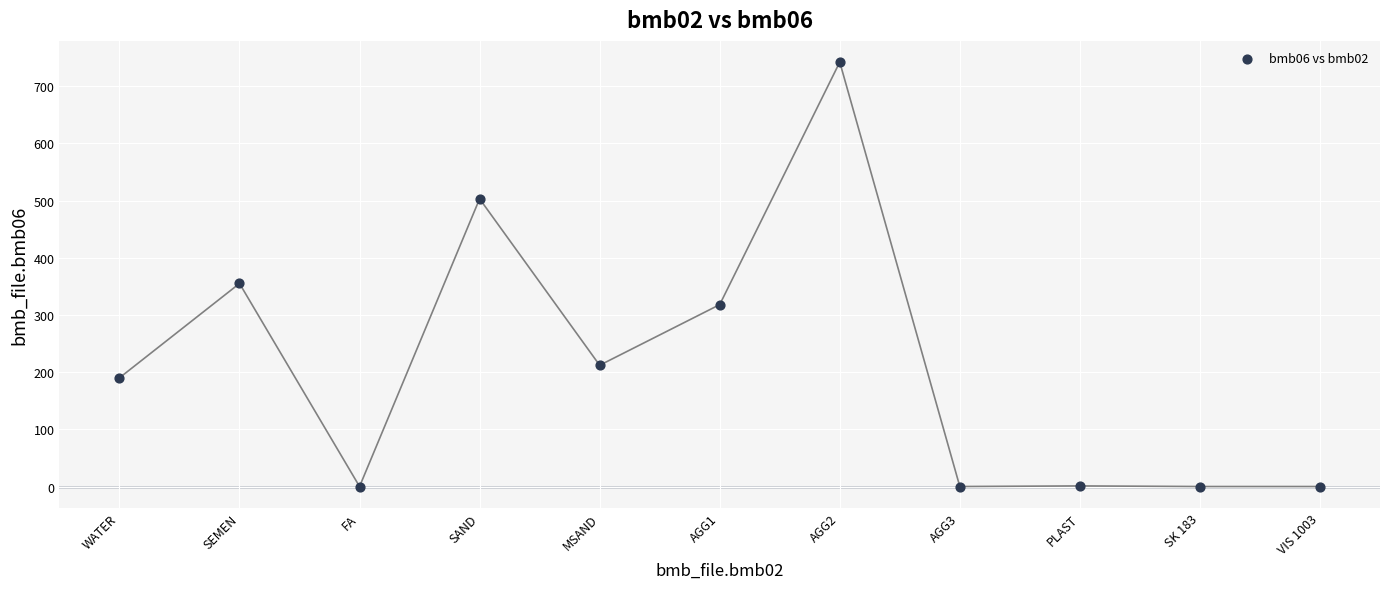

What is the range of Y values (max minus min)?

742.0